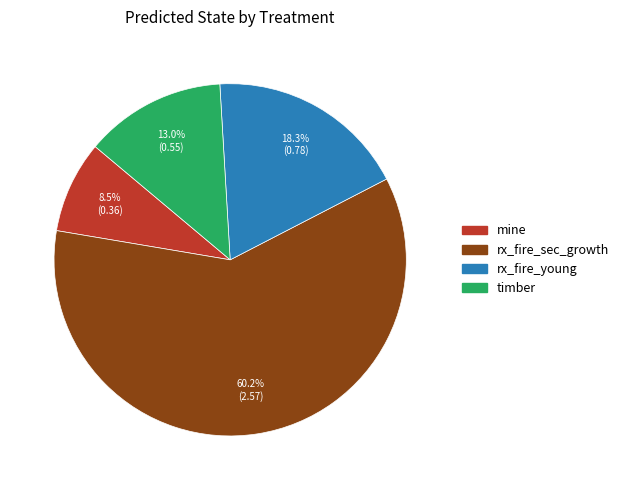

To the nearest percent, what percentage of the pie is rx_fire_young?

18%